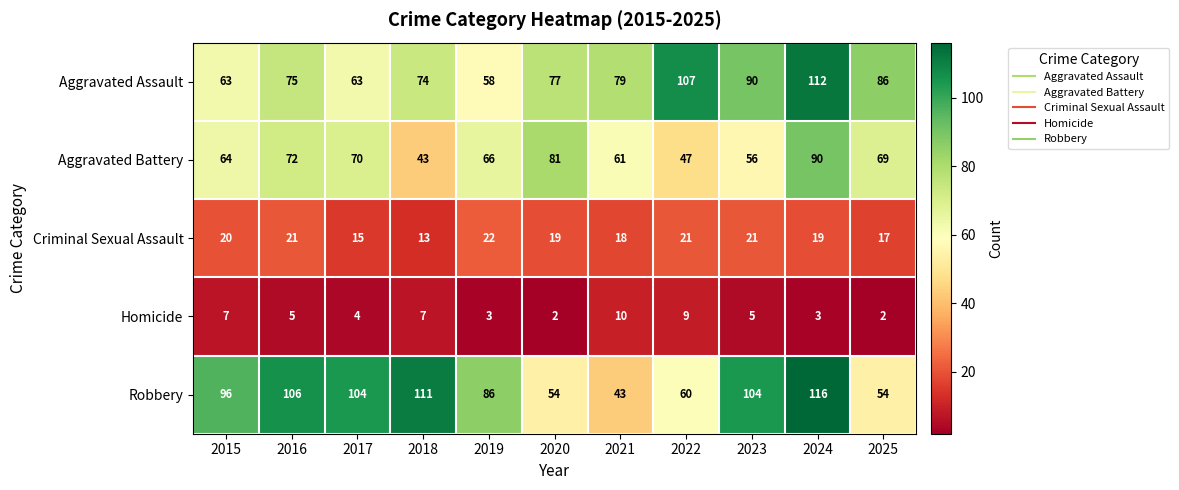

Between 2021 and 2025, which series saw the biggest shift?

Robbery